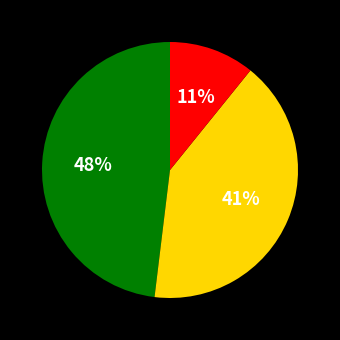

To the nearest percent, what is the difference between the largest and smallest slice percentages?

37%